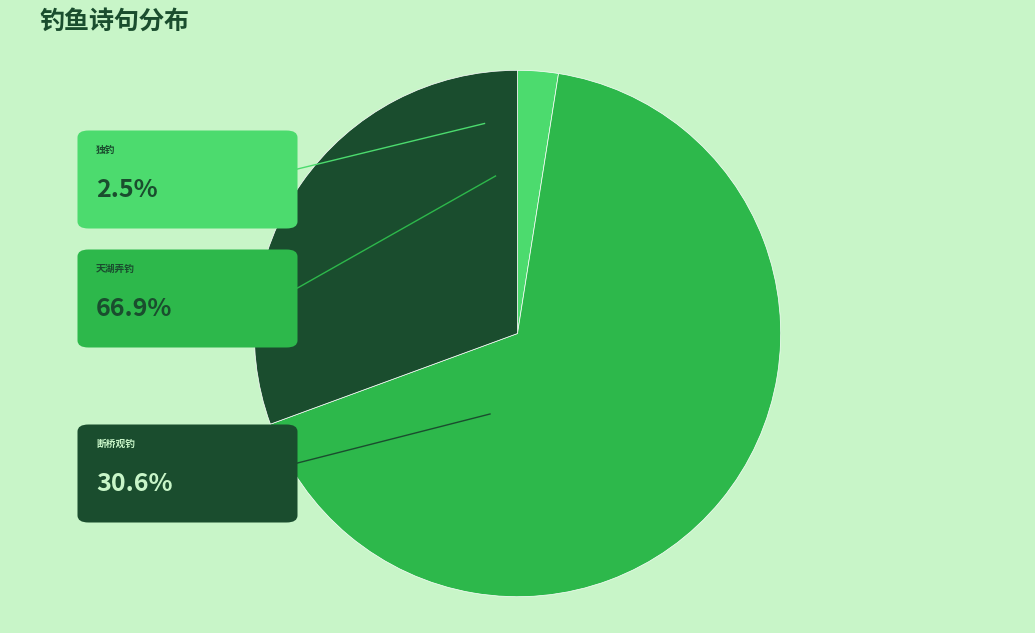

Is there a majority slice in this chart?

Yes